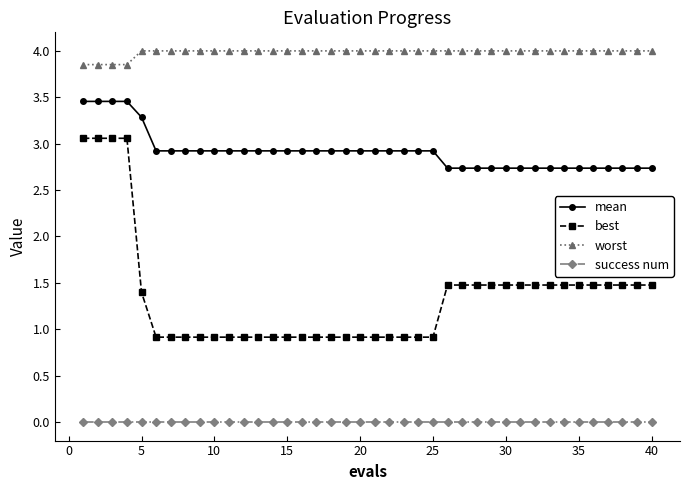

What is the maximum value for worst?

4.0